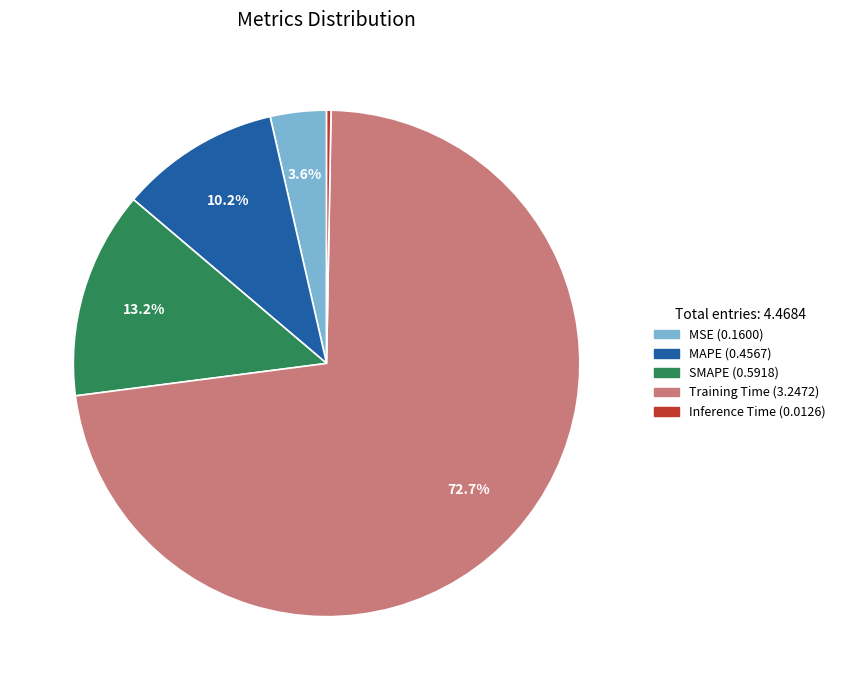

How many segments does this pie chart have?

5